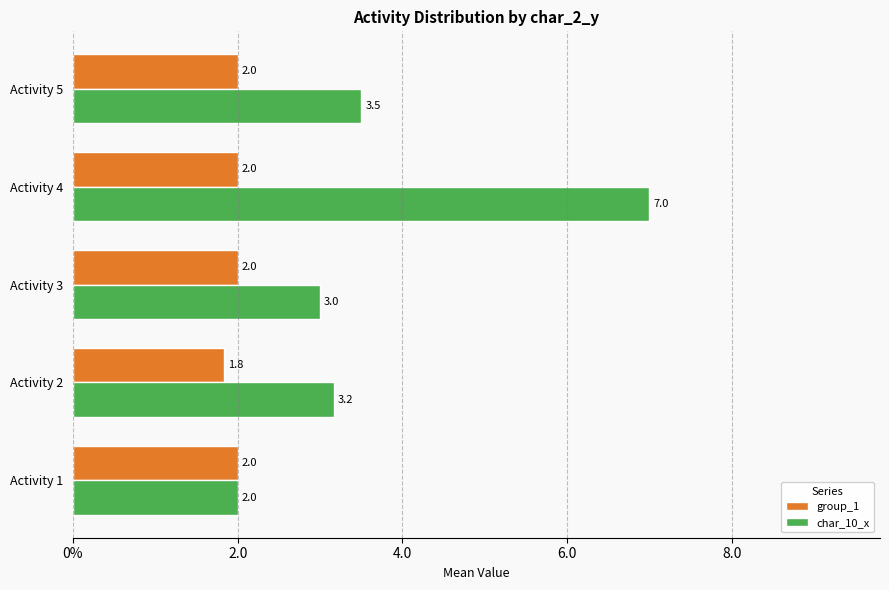

At which label does char_10_x reach its peak?

Activity 4